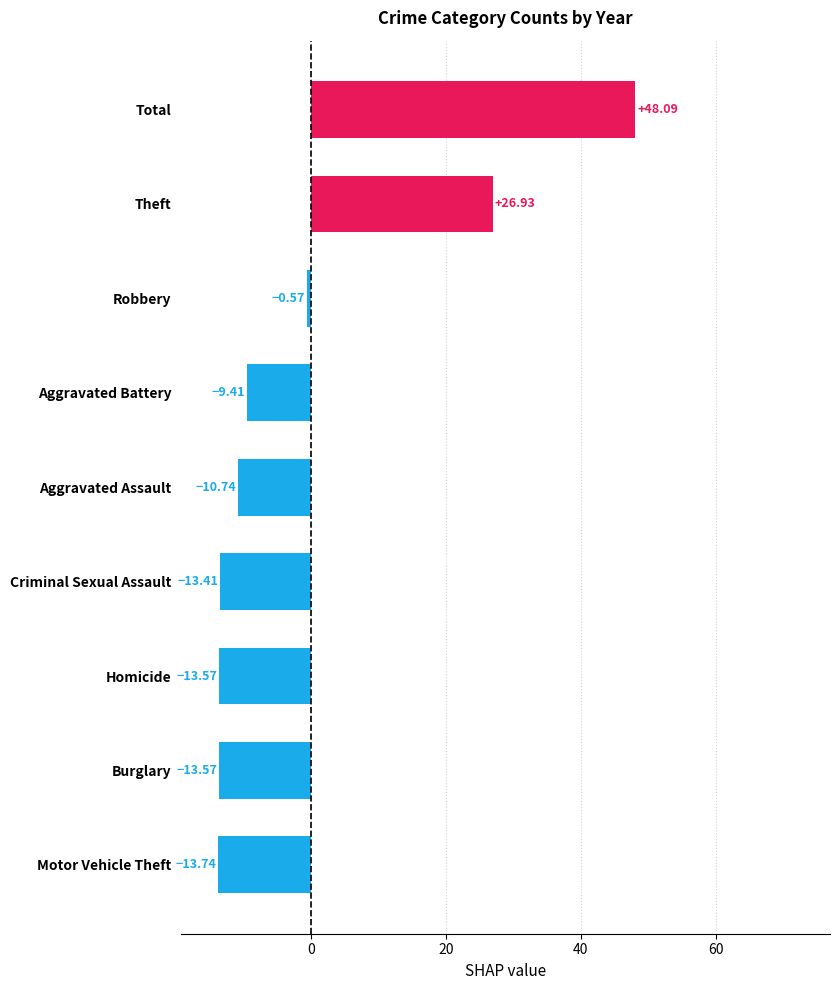

Which label corresponds to the largest value in the chart?

Total